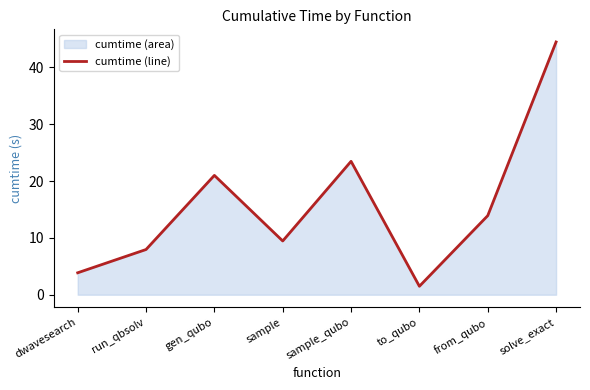

Approximately how many times larger is the value at from_qubo compared to solve_exact?

0.3